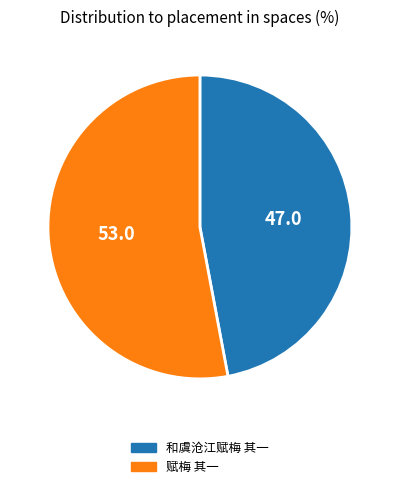

Is it true that 赋梅 其一 is 45% of the pie?

False